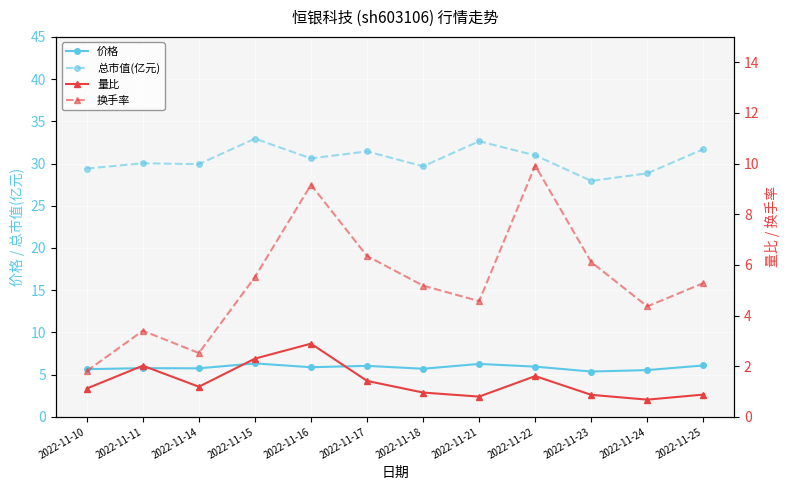

At which label does 总市值(亿元) reach its minimum?

2022-11-23